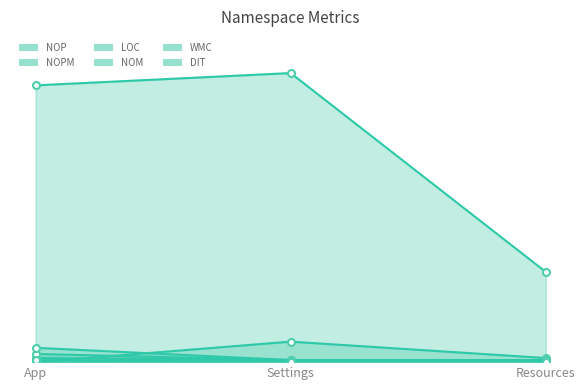

At which category is the sum across all series the highest?

Settings